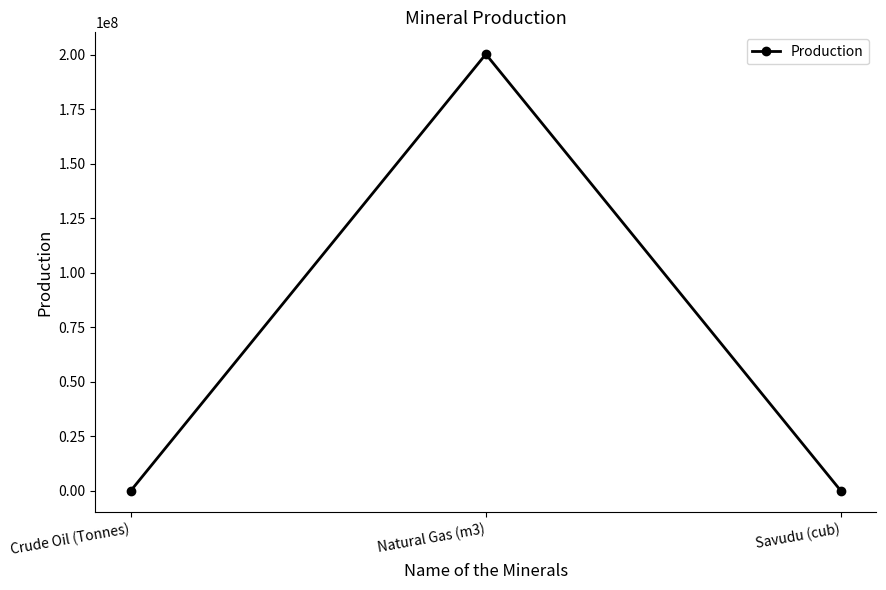

How many data points are above 138880?

2